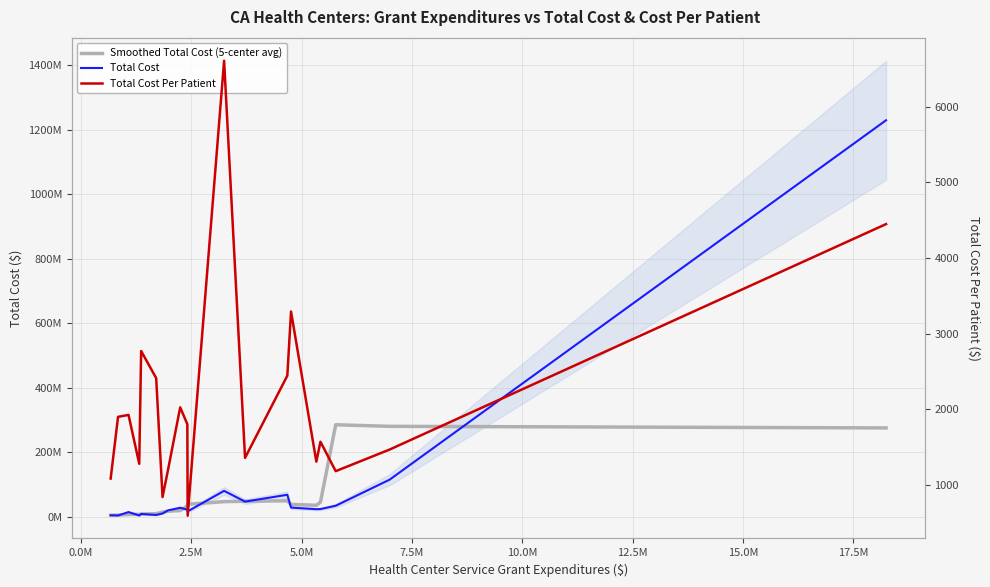

True or false: Total Cost Per Patient and Total Cost intersect in this chart.

False